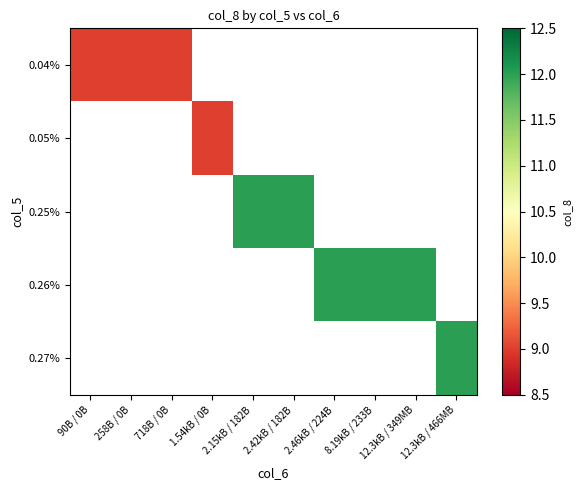

True or false: 0.05% has a value of 9.0 at 1.54kB / 0B.

True